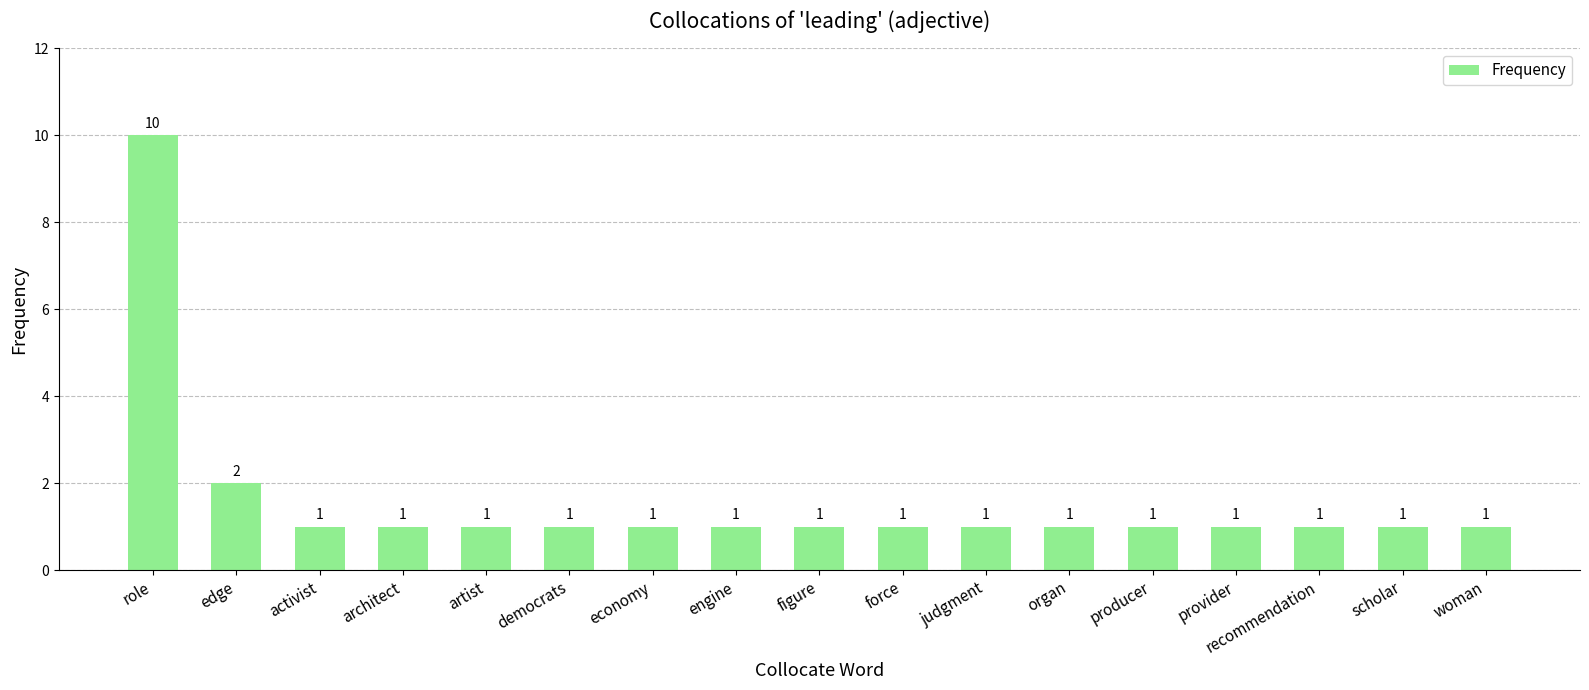

What is the greatest value displayed?

10